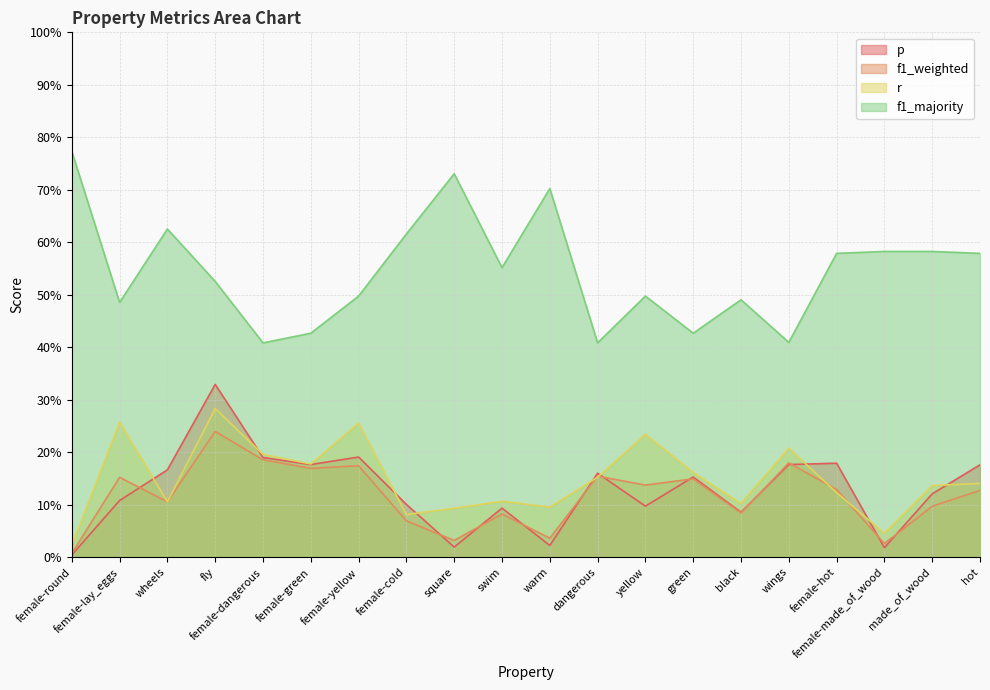

Reading right to left, extract all data points from this chart.

p: 0.2	0.1	0.0	0.2	0.2	0.1	0.2	0.1	0.2	0.0	0.1	0.0	0.1	0.2	0.2	0.2	0.3	0.2	0.1	0.0
f1_weighted: 0.1	0.1	0.0	0.1	0.2	0.1	0.1	0.1	0.2	0.0	0.1	0.0	0.1	0.2	0.2	0.2	0.2	0.1	0.2	0.0
r: 0.1	0.1	0.0	0.1	0.2	0.1	0.2	0.2	0.2	0.1	0.1	0.1	0.1	0.3	0.2	0.2	0.3	0.1	0.3	0.0
f1_majority: 0.6	0.6	0.6	0.6	0.4	0.5	0.4	0.5	0.4	0.7	0.6	0.7	0.6	0.5	0.4	0.4	0.5	0.6	0.5	0.8